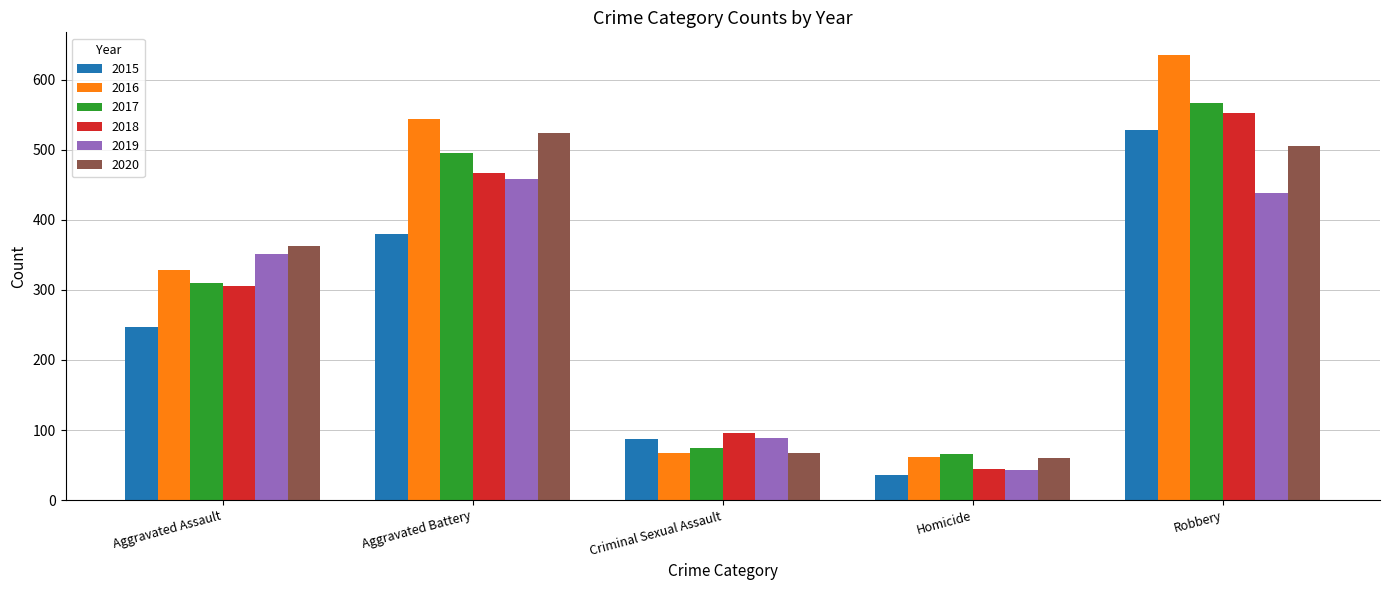

Which category has the lowest value across all series?

Homicide